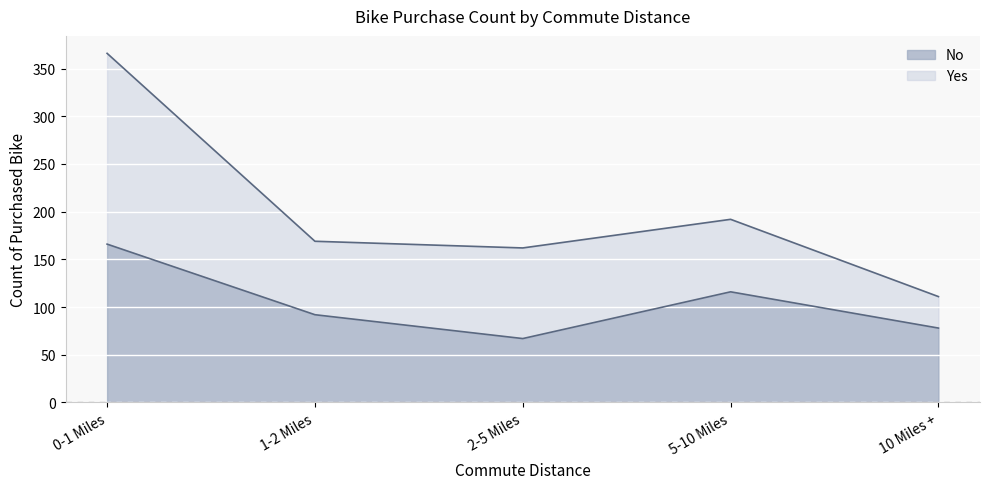

How many values are below 92?

2